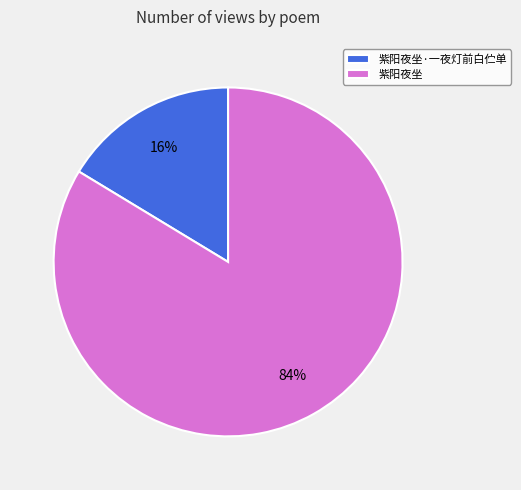

Rank the categories by value from lowest to highest.

紫阳夜坐·一夜灯前白伫单, 紫阳夜坐